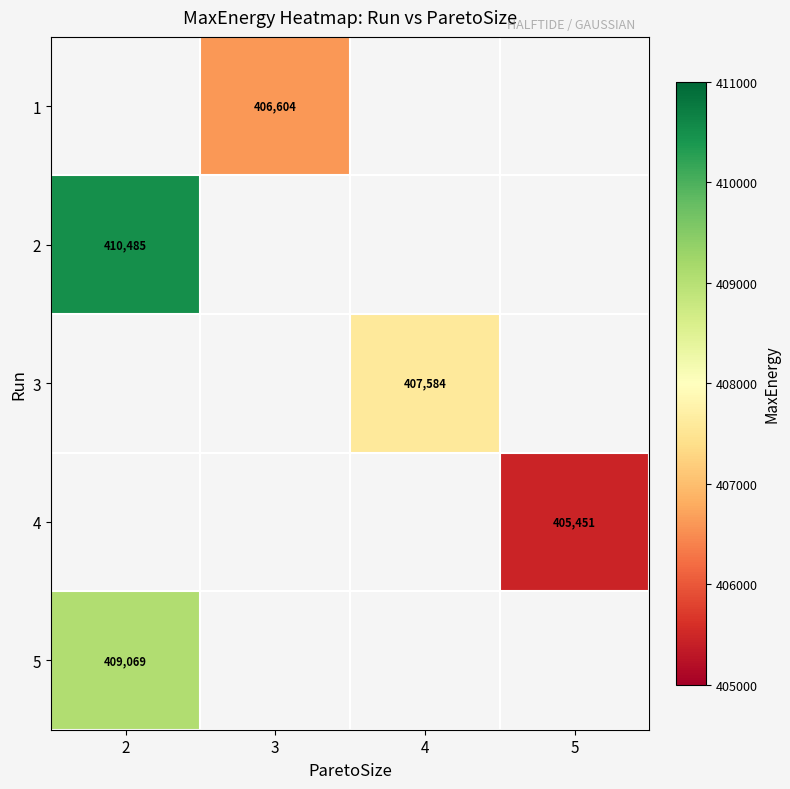

Count the number of data series in this chart.

5